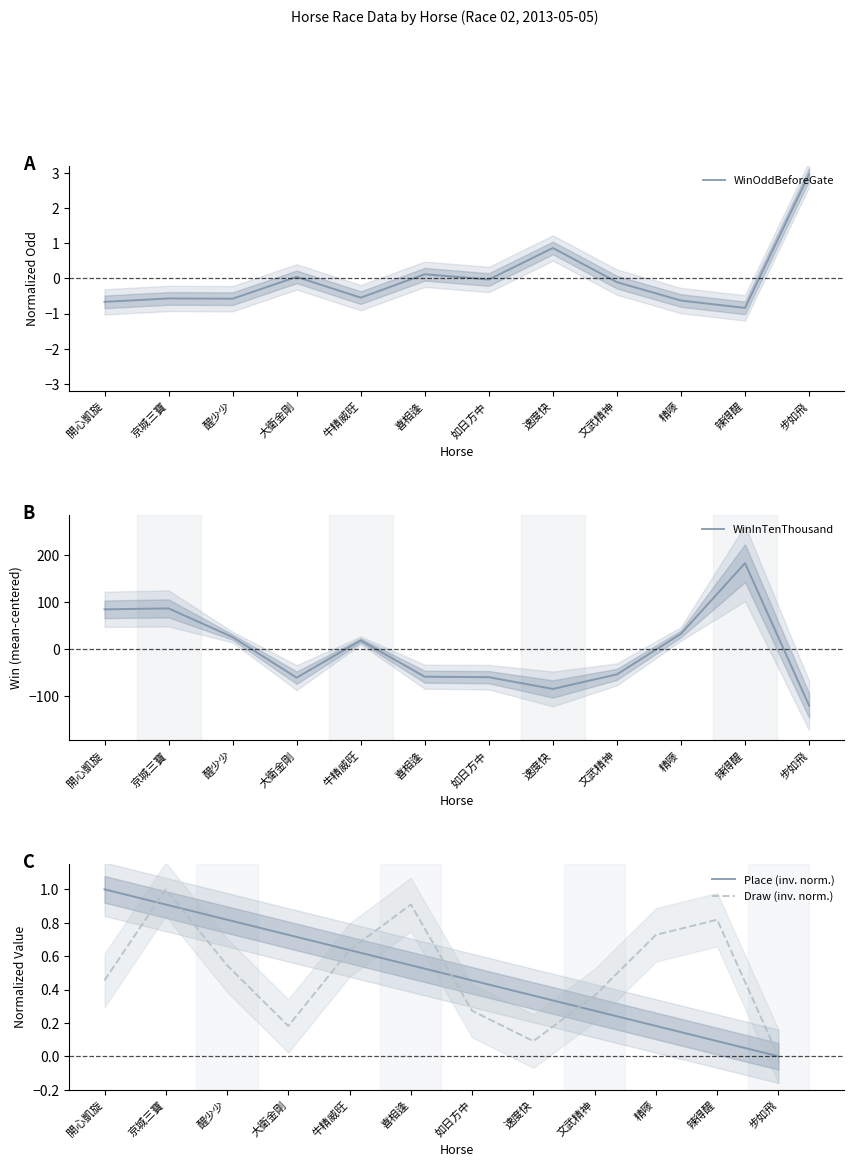

True or false: WinOddBeforeGate and Draw (inv. norm.) intersect in this chart.

True